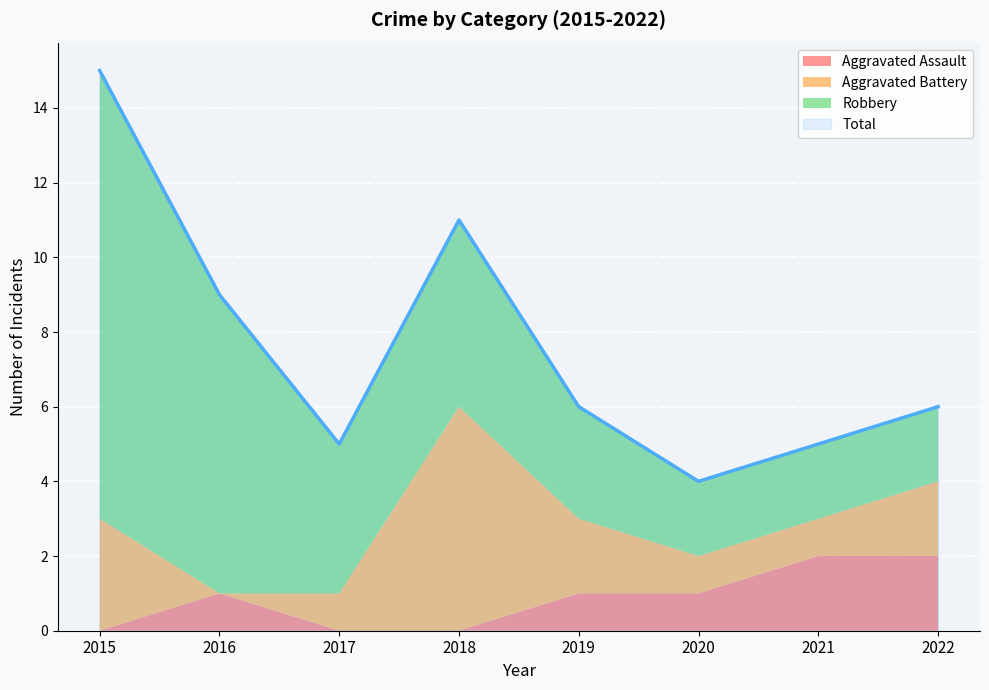

True or false: Robbery and Aggravated Assault cross at least once.

False